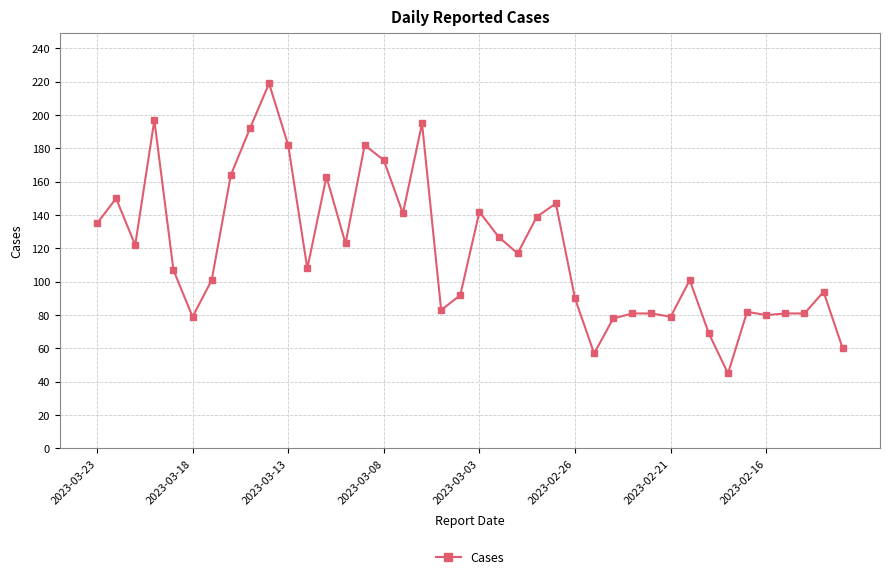

What is the sum of all values?

4739